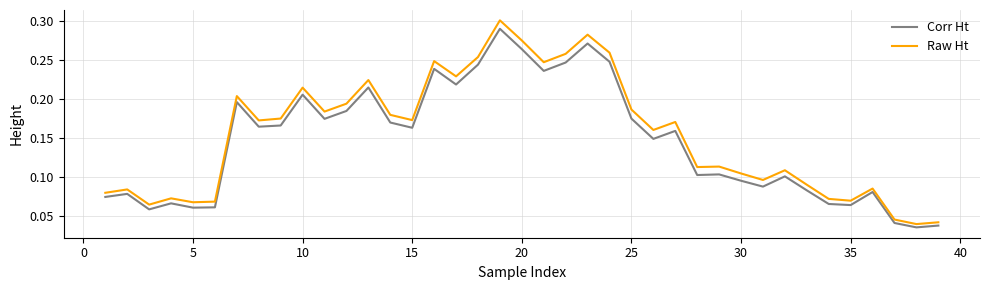

Which series has the widest spread of values?

Raw Ht